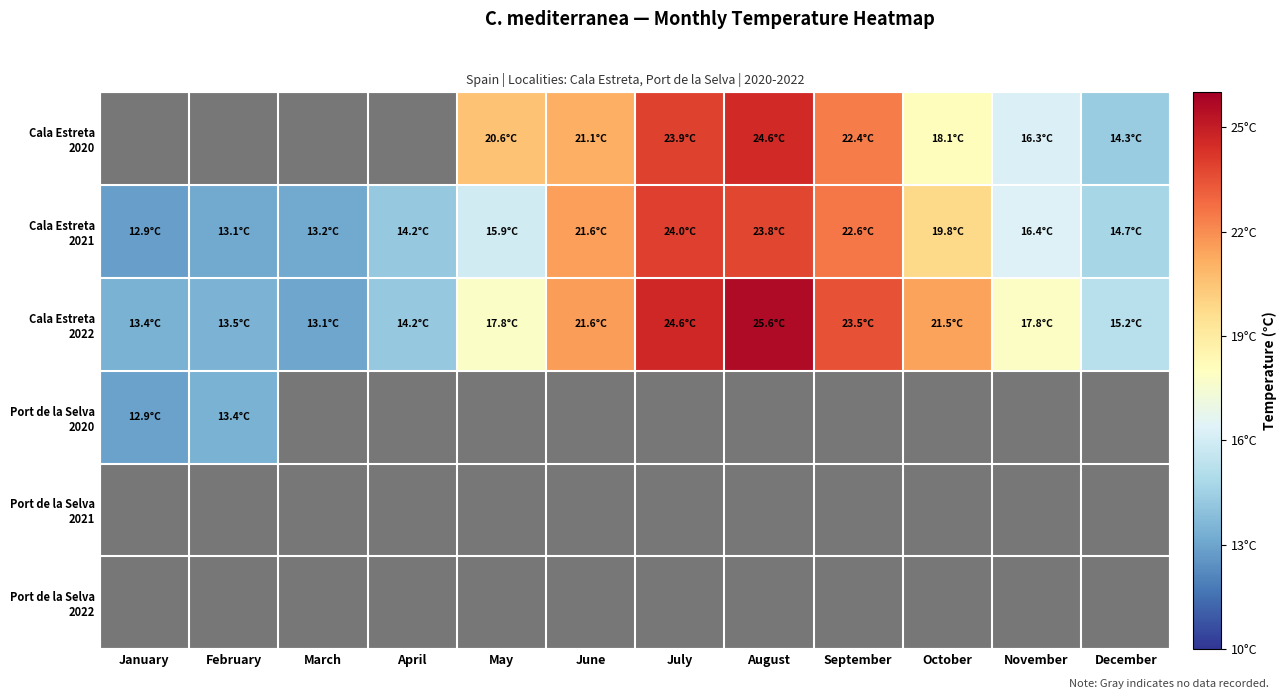

What is the difference between the second highest and minimum values in the Cala Estreta 2021 series?

10.9